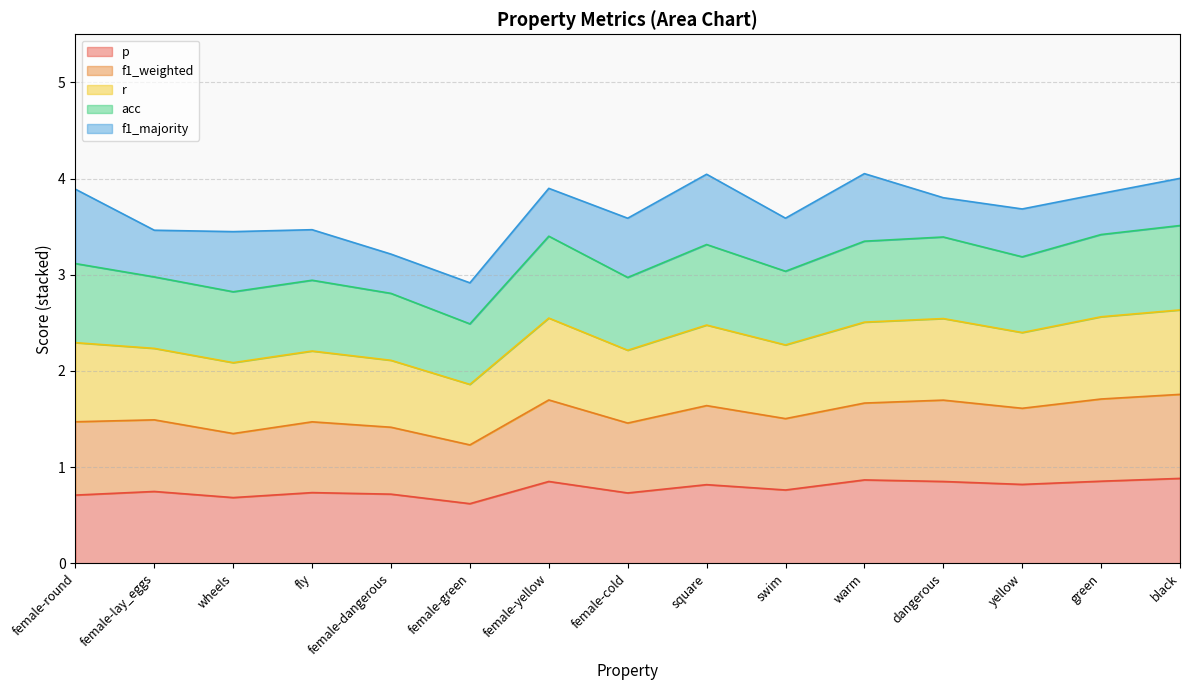

Which series has the largest total across all categories?

r